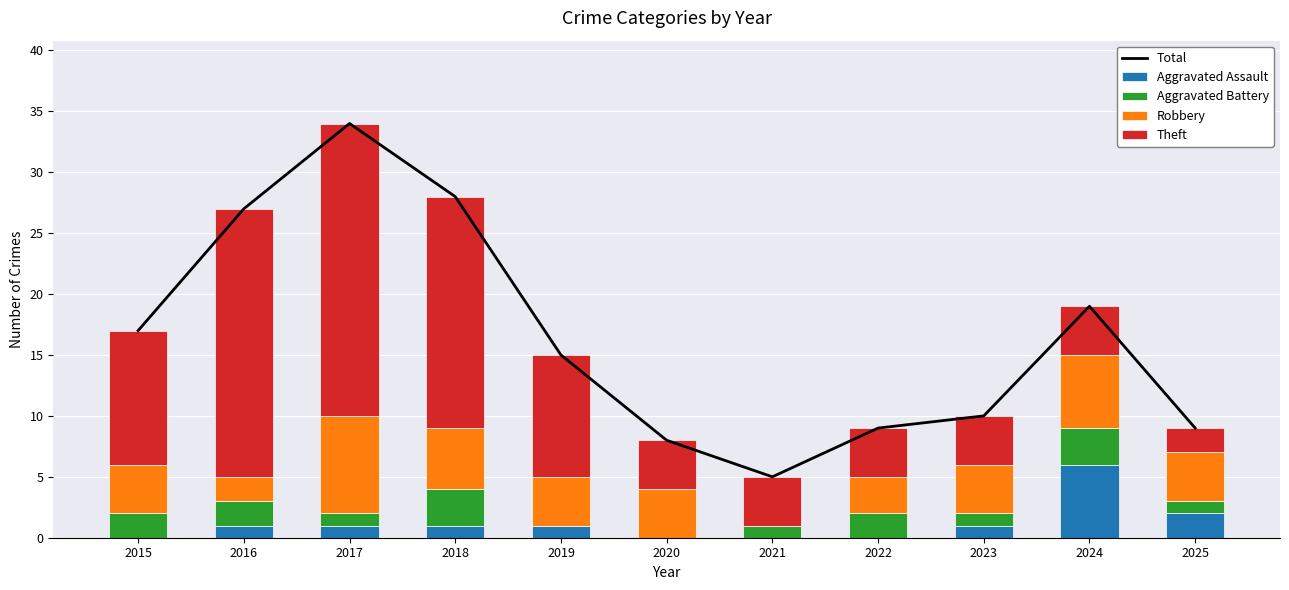

Between 2016 and 2020, which is larger?

2016